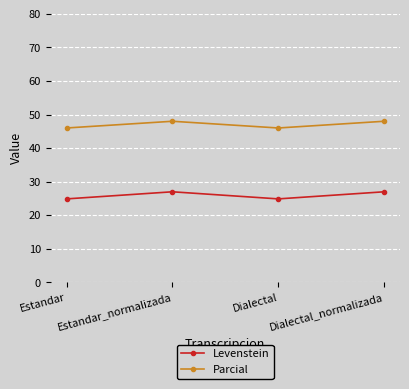

Which series has the largest total across all categories?

Parcial